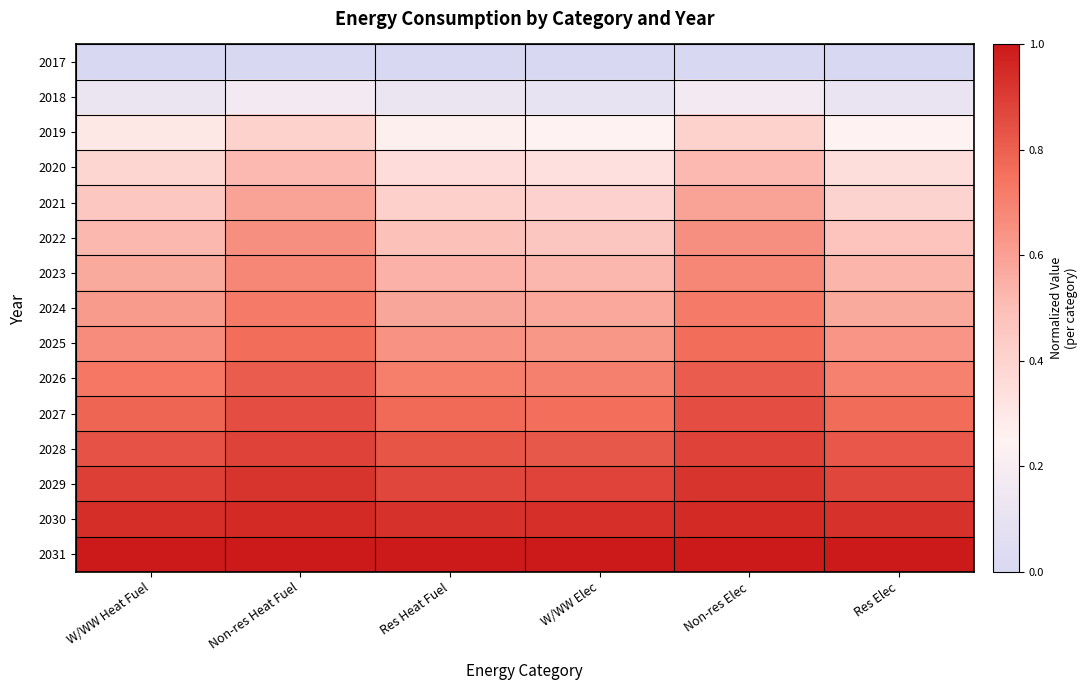

Reading right to left, extract all data points from this chart.

2017: Res Elec=0.0	Non-res Elec=0.0	W/WW Elec=0.0	Res Heat Fuel=0.0	Non-res Heat Fuel=0.0	W/WW Heat Fuel=0.0
2018: Res Elec=0.1	Non-res Elec=0.2	W/WW Elec=0.1	Res Heat Fuel=0.1	Non-res Heat Fuel=0.2	W/WW Heat Fuel=0.1
2019: Res Elec=0.3	Non-res Elec=0.4	W/WW Elec=0.3	Res Heat Fuel=0.3	Non-res Heat Fuel=0.4	W/WW Heat Fuel=0.3
2020: Res Elec=0.3	Non-res Elec=0.5	W/WW Elec=0.3	Res Heat Fuel=0.4	Non-res Heat Fuel=0.5	W/WW Heat Fuel=0.4
2021: Res Elec=0.4	Non-res Elec=0.6	W/WW Elec=0.4	Res Heat Fuel=0.4	Non-res Heat Fuel=0.6	W/WW Heat Fuel=0.5
2022: Res Elec=0.5	Non-res Elec=0.7	W/WW Elec=0.5	Res Heat Fuel=0.5	Non-res Heat Fuel=0.7	W/WW Heat Fuel=0.5
2023: Res Elec=0.5	Non-res Elec=0.7	W/WW Elec=0.5	Res Heat Fuel=0.5	Non-res Heat Fuel=0.7	W/WW Heat Fuel=0.6
2024: Res Elec=0.6	Non-res Elec=0.7	W/WW Elec=0.6	Res Heat Fuel=0.6	Non-res Heat Fuel=0.7	W/WW Heat Fuel=0.6
2025: Res Elec=0.6	Non-res Elec=0.8	W/WW Elec=0.6	Res Heat Fuel=0.6	Non-res Heat Fuel=0.8	W/WW Heat Fuel=0.7
2026: Res Elec=0.7	Non-res Elec=0.8	W/WW Elec=0.7	Res Heat Fuel=0.7	Non-res Heat Fuel=0.8	W/WW Heat Fuel=0.7
2027: Res Elec=0.8	Non-res Elec=0.9	W/WW Elec=0.8	Res Heat Fuel=0.8	Non-res Heat Fuel=0.9	W/WW Heat Fuel=0.8
2028: Res Elec=0.8	Non-res Elec=0.9	W/WW Elec=0.8	Res Heat Fuel=0.8	Non-res Heat Fuel=0.9	W/WW Heat Fuel=0.8
2029: Res Elec=0.9	Non-res Elec=0.9	W/WW Elec=0.9	Res Heat Fuel=0.9	Non-res Heat Fuel=0.9	W/WW Heat Fuel=0.9
2030: Res Elec=0.9	Non-res Elec=1.0	W/WW Elec=0.9	Res Heat Fuel=0.9	Non-res Heat Fuel=1.0	W/WW Heat Fuel=0.9
2031: Res Elec=1.0	Non-res Elec=1.0	W/WW Elec=1.0	Res Heat Fuel=1.0	Non-res Heat Fuel=1.0	W/WW Heat Fuel=1.0